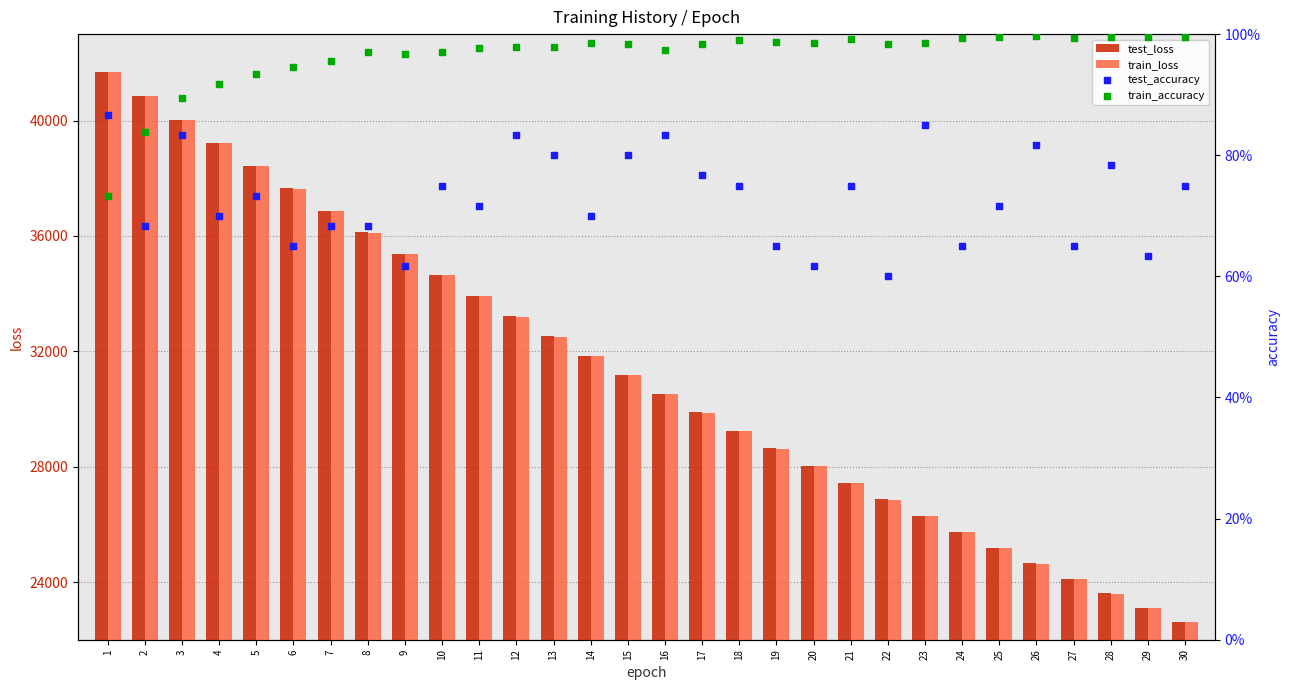

Is the value of train_loss at 23 greater than the value of test_accuracy at 19?

Yes